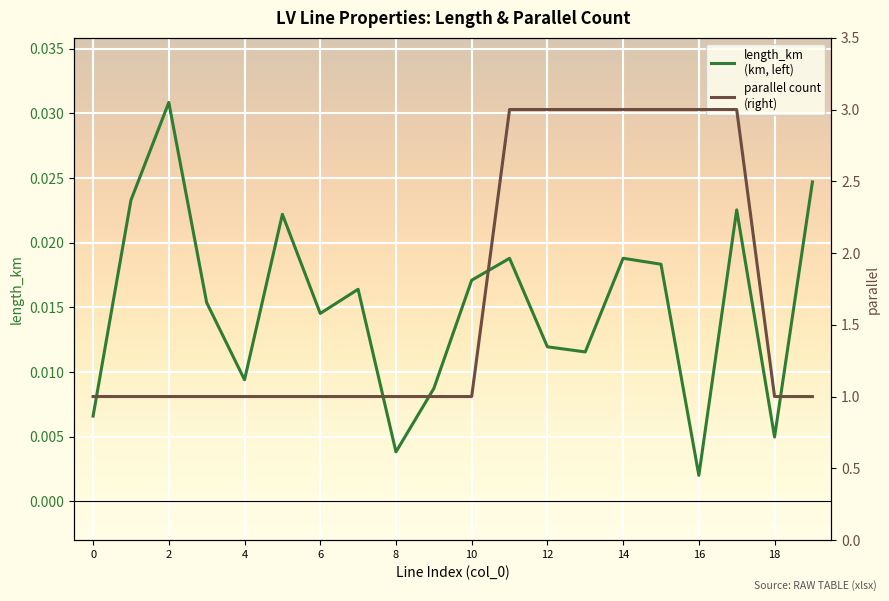

What is the difference between the highest and lowest values at 7?

1.0